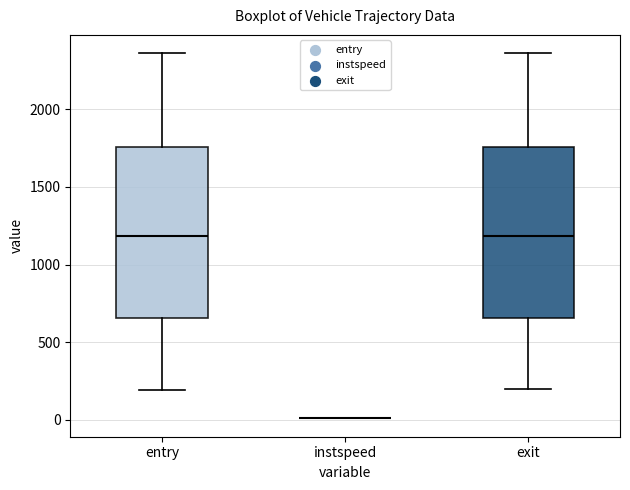

Reading left to right, transcribe this box plot: for each box, give where its median line is, the range the box spans, and where its two whiskers end, as read against the y-axis. The values are not printed on the chart, so give them approximately, as read against the axis.

entry: median 1200, box 650 to 1750, whiskers 200 to 2350
instspeed: box collapsed to a line at 0, whiskers 0 to 0
exit: median 1200, box 650 to 1750, whiskers 200 to 2350